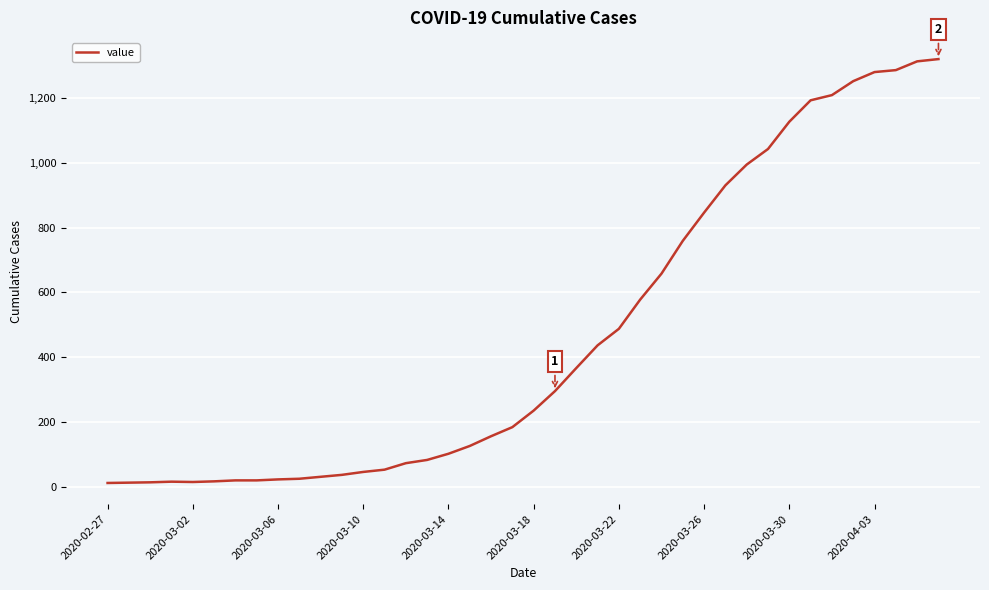

What is the greatest value displayed?

1319